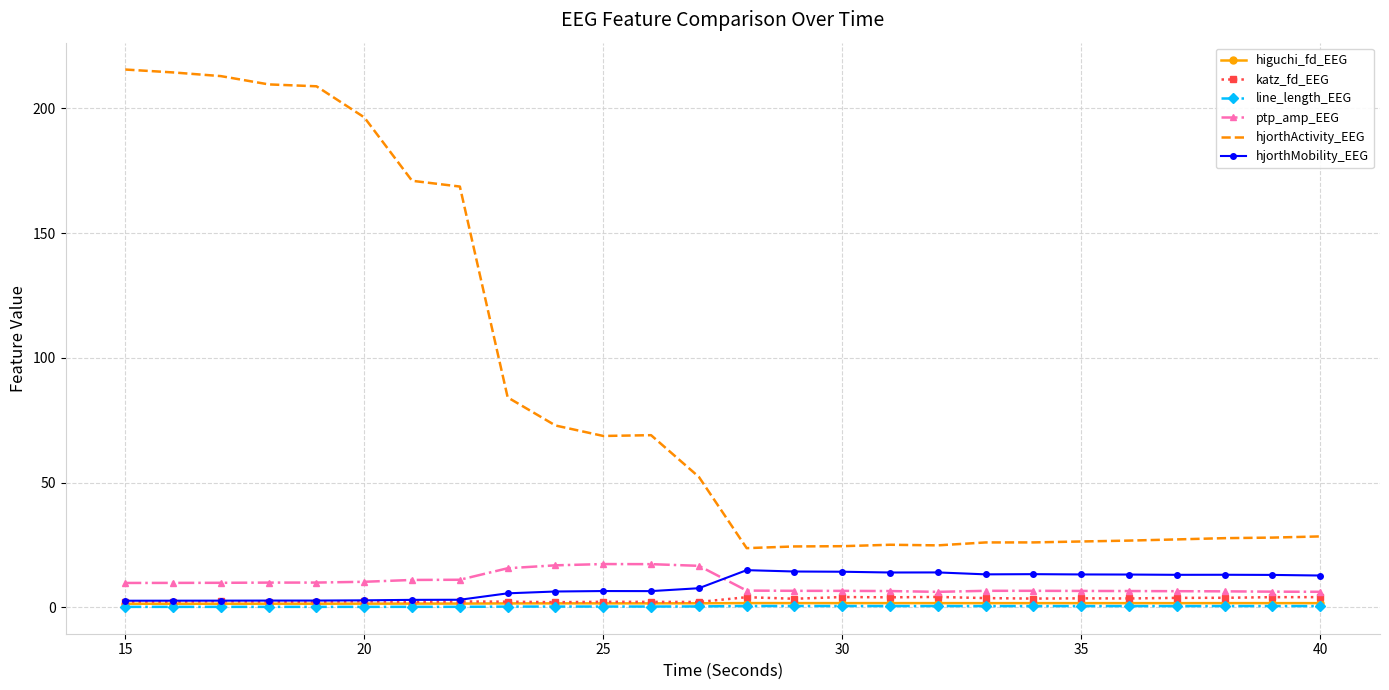

What is the minimum value for hjorthActivity_EEG?

23.8